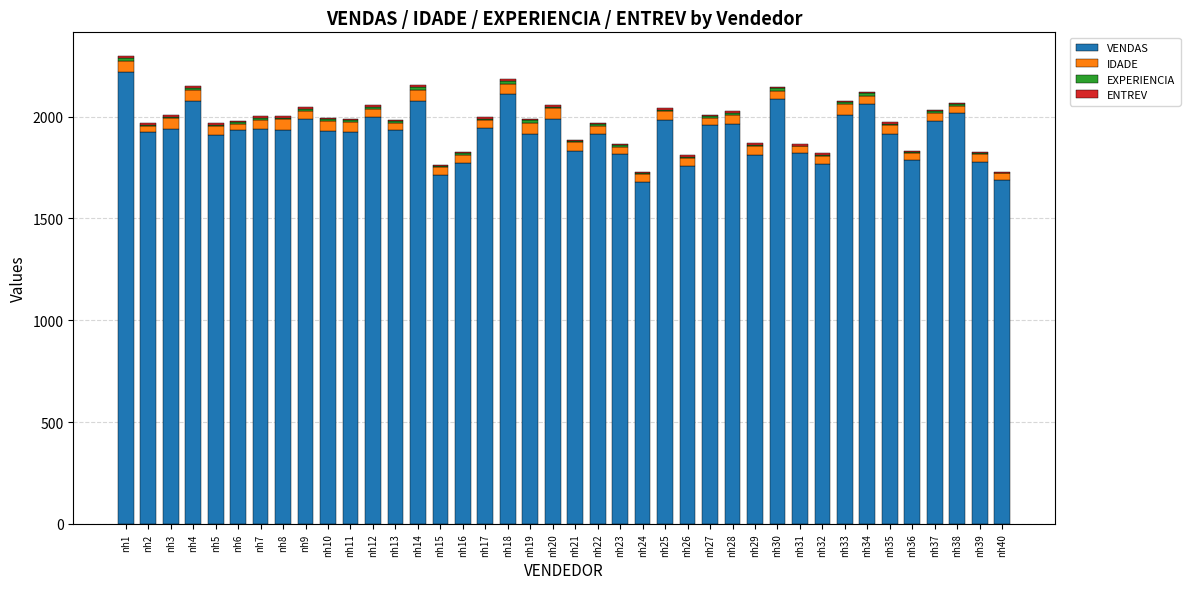

What is the highest value of the VENDAS series?

2221